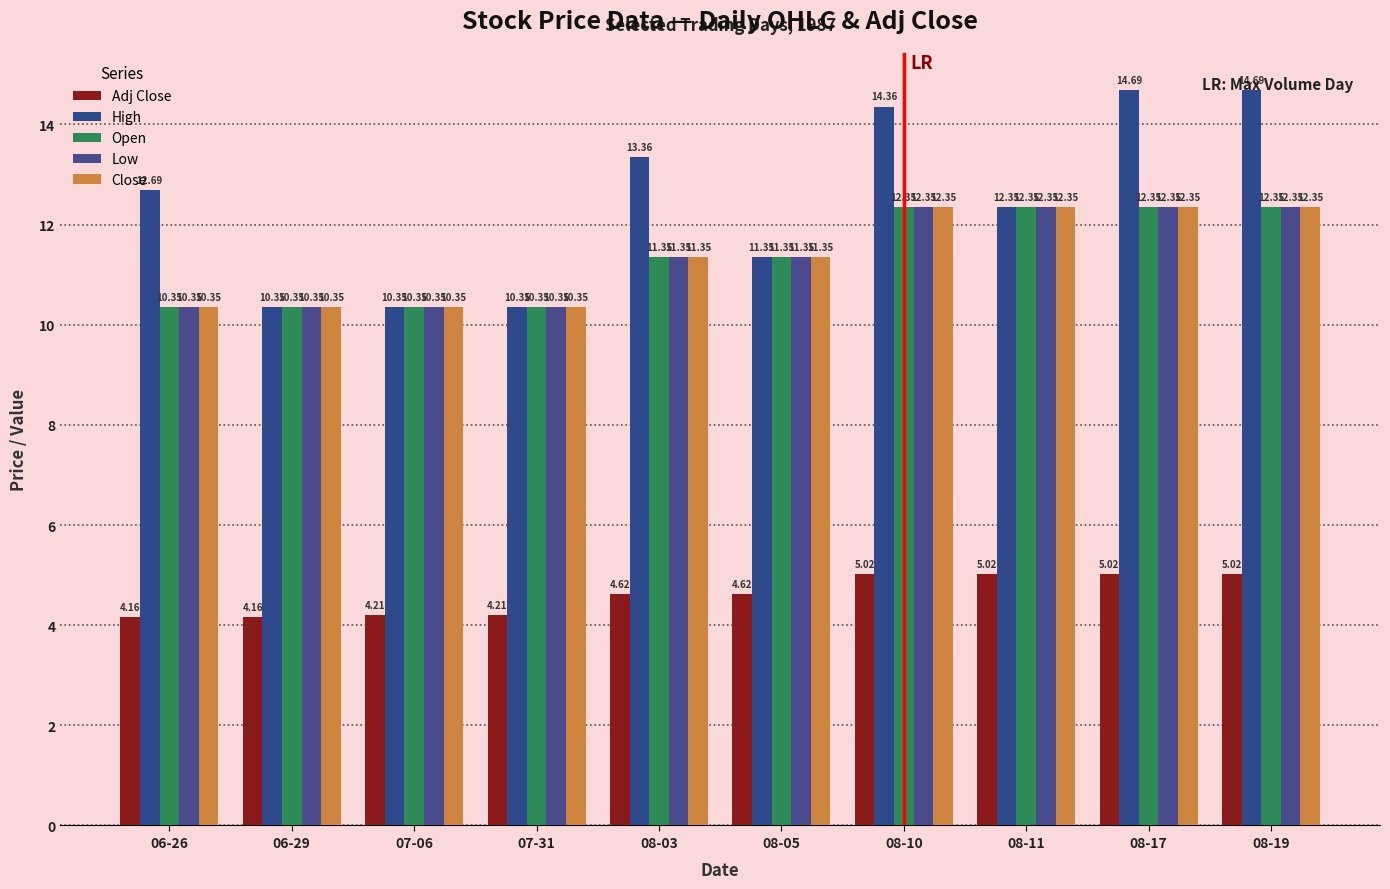

How many bars are there in each group?

5